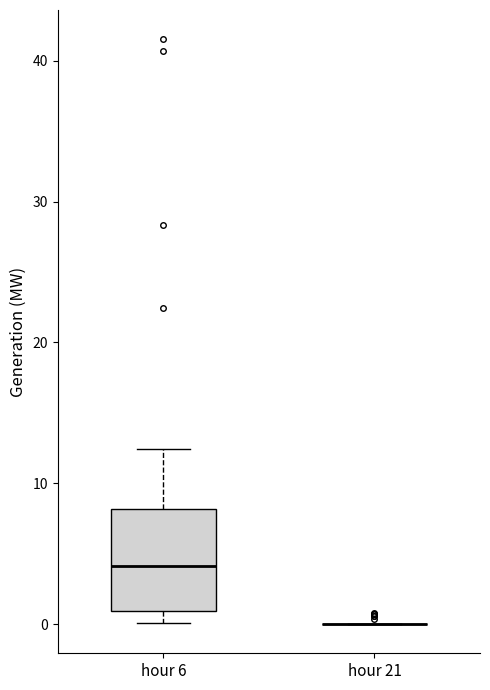

Reading left to right, transcribe this box plot: for each box, give where its median line is, the range the box spans, and where its two whiskers end, as read against the y-axis. The values are not printed on the chart, so give them approximately, as read against the axis.

hour 6: median 4, box 1 to 8, whiskers 0 to 12
hour 21: box collapsed to a line at 0, whiskers 0 to 0